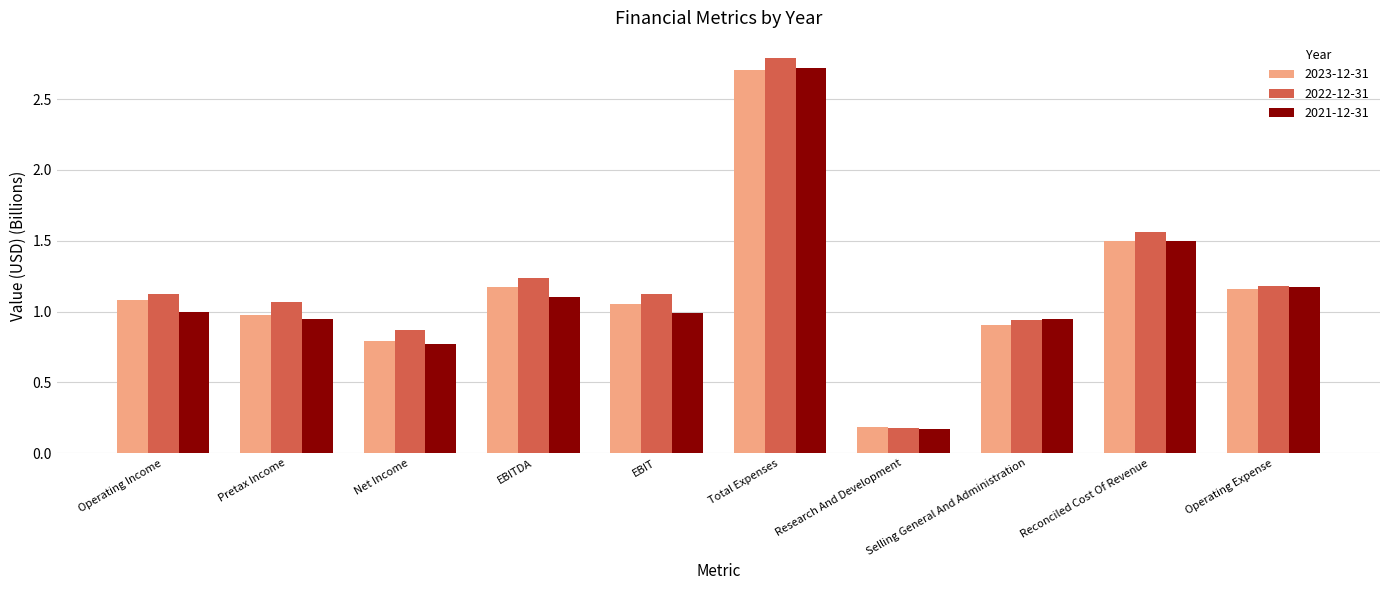

What position from the right is Reconciled Cost Of Revenue?

2